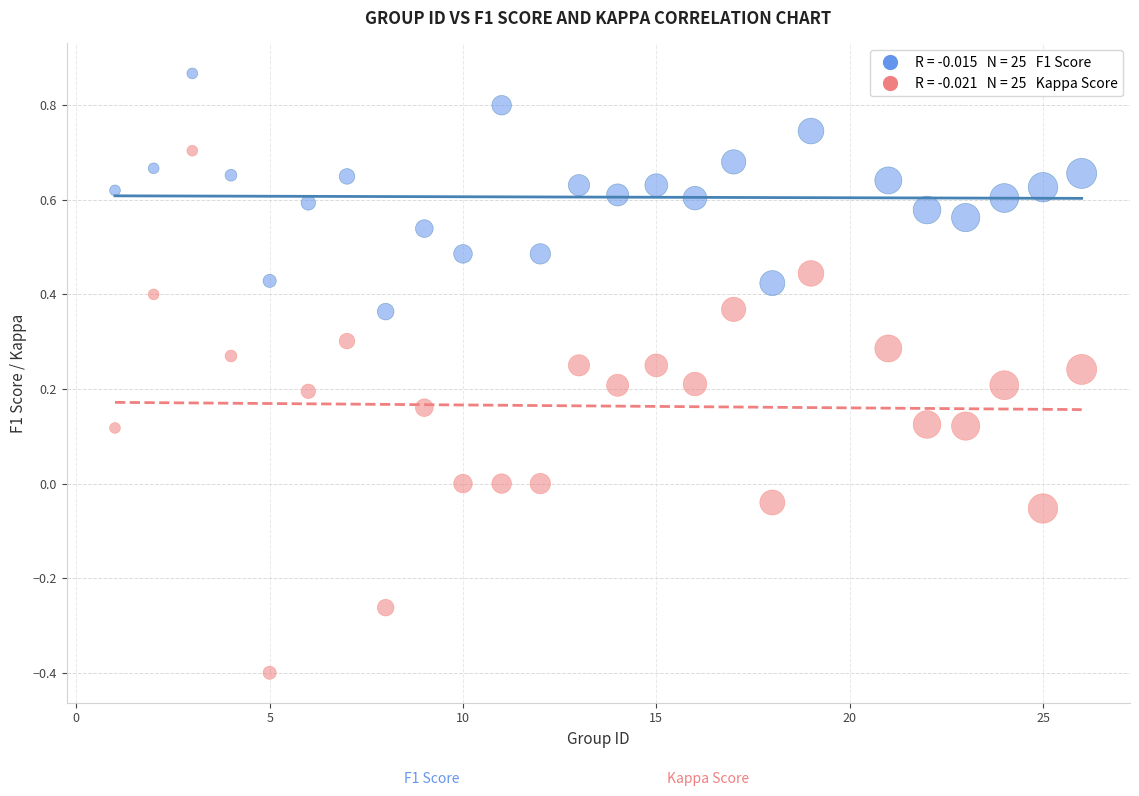

Across all data points, what is the range of Y values (max minus min)?

1.3